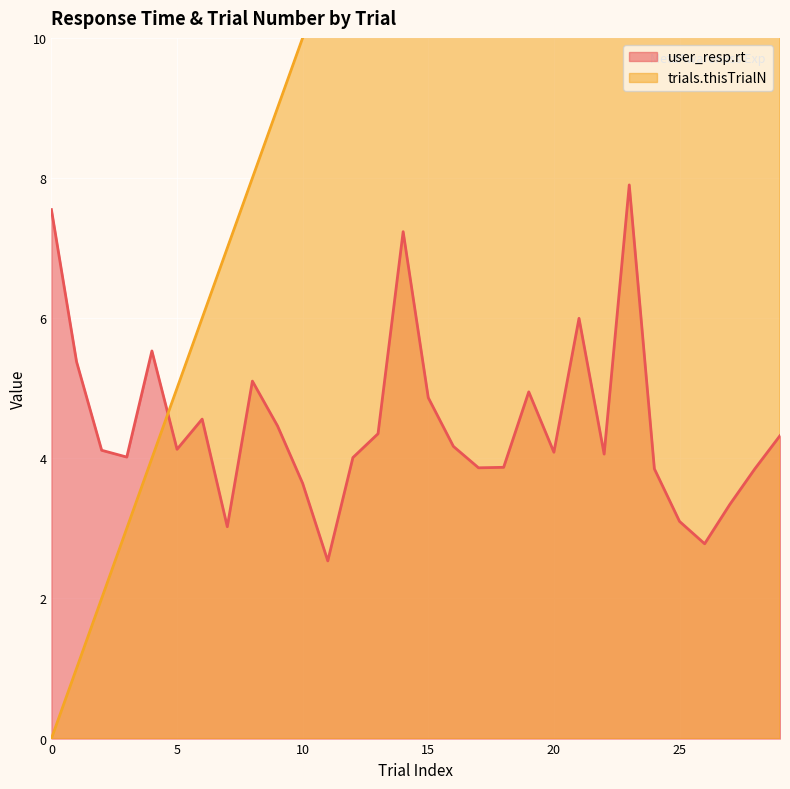

Which series has the largest total across all categories?

trials.thisTrialN